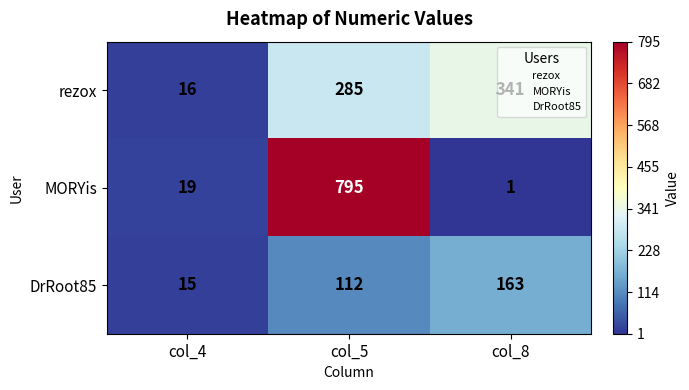

At which category does the chart reach its peak across all series?

col_5